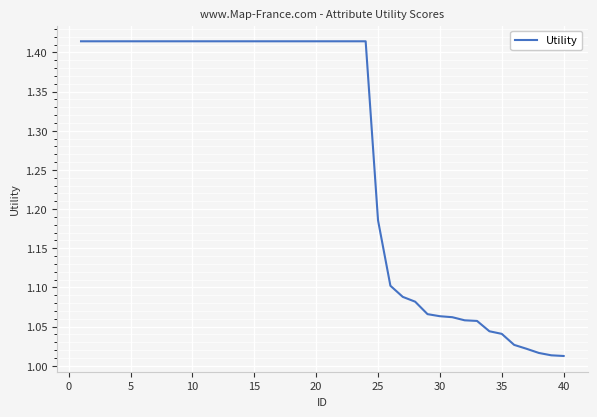

What is the difference between the maximum and second lowest values?

0.4